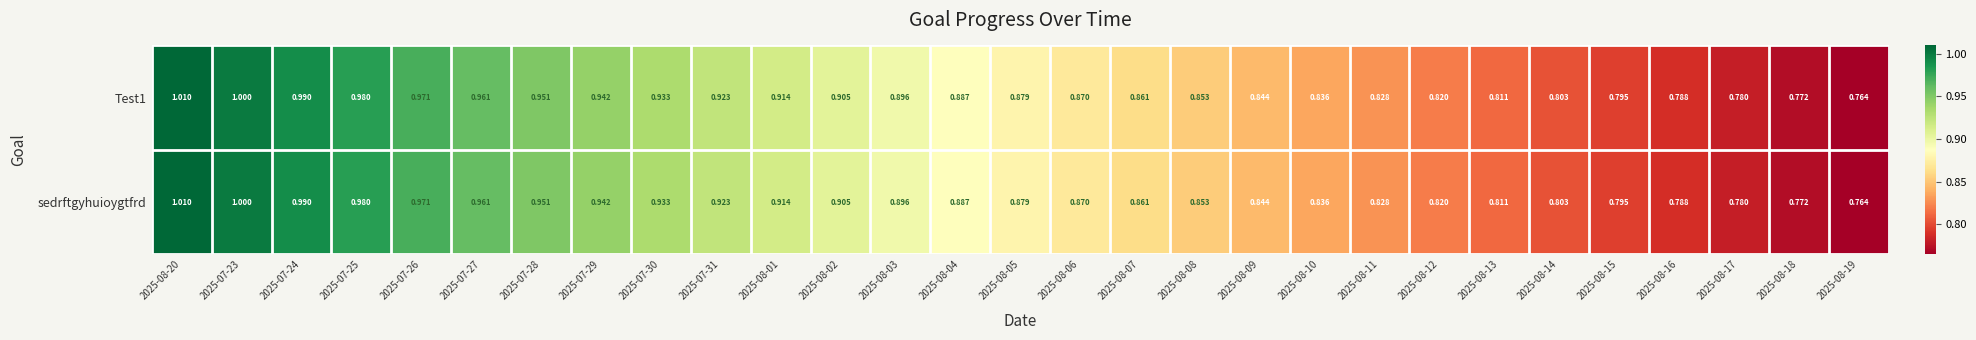

How many categories are shown in the chart?

29